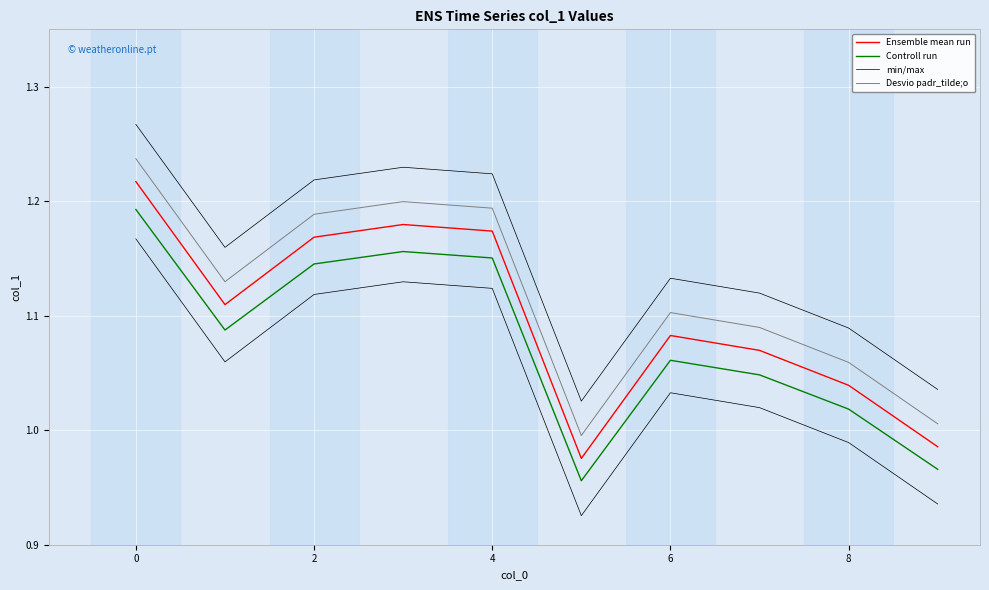

In Controll run, how many points are higher than both neighbors (excluding endpoints)?

2